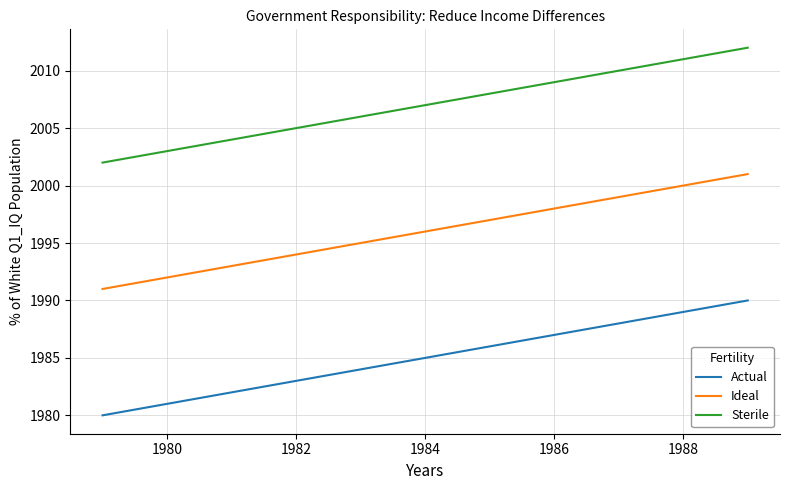

List the series in order of their overall mean, highest first.

Sterile, Ideal, Actual